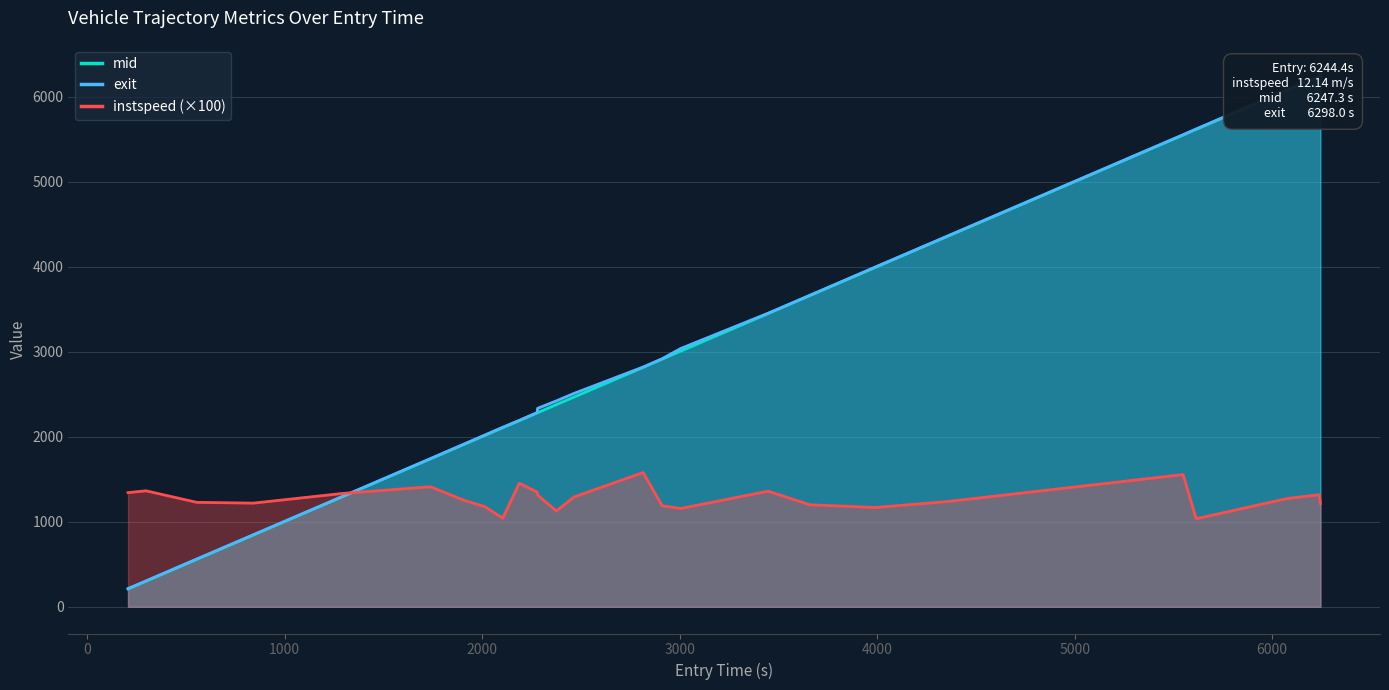

What is the lowest value of the instspeed (×100) series?

1035.9